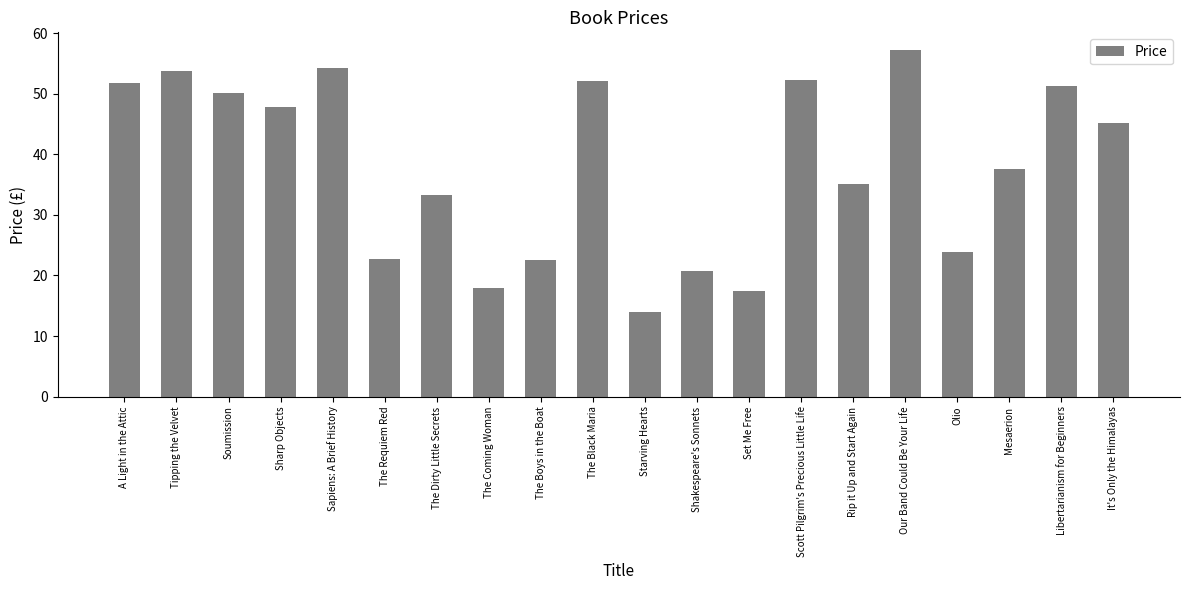

What is the label of the 9th bar from the right?

Shakespeare's Sonnets